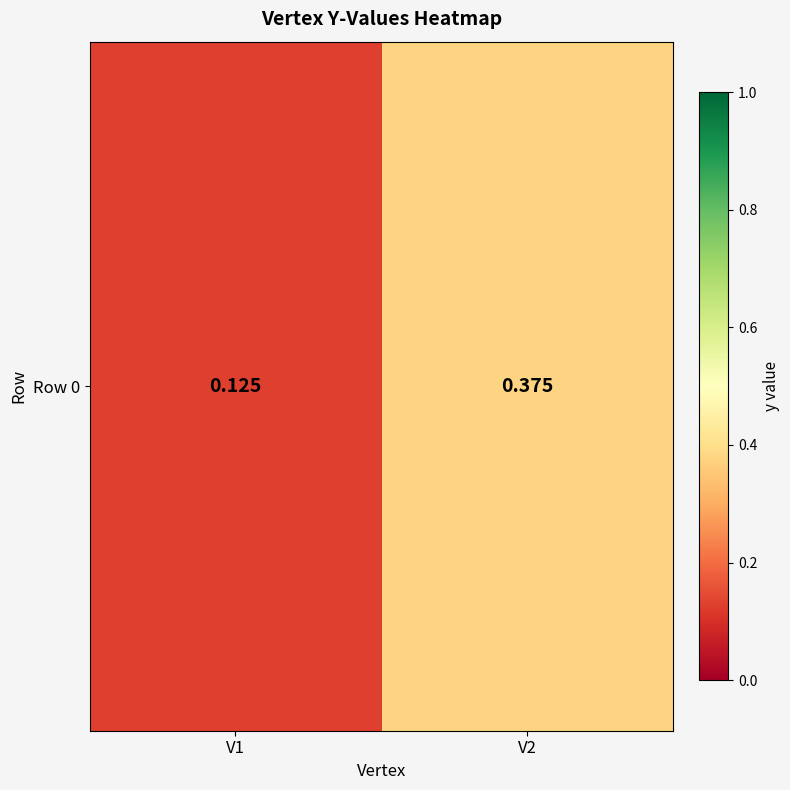

Count the values in the range 0 to 1.

2